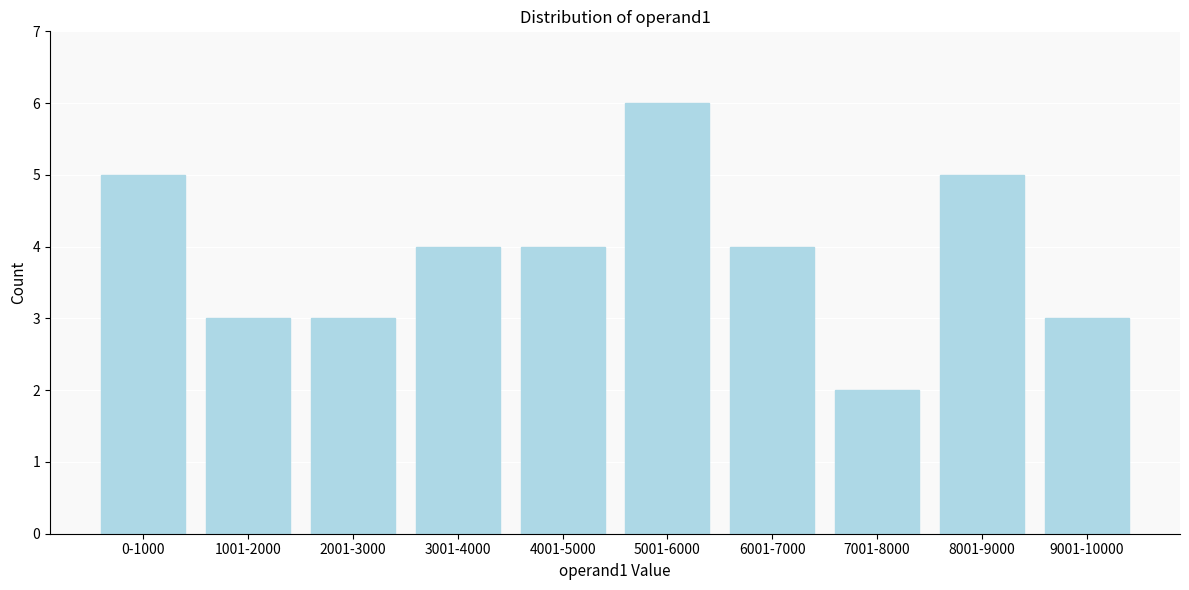

Reading left to right, list all the values displayed in this chart.

0-1000=5	1001-2000=3	2001-3000=3	3001-4000=4	4001-5000=4	5001-6000=6	6001-7000=4	7001-8000=2	8001-9000=5	9001-10000=3